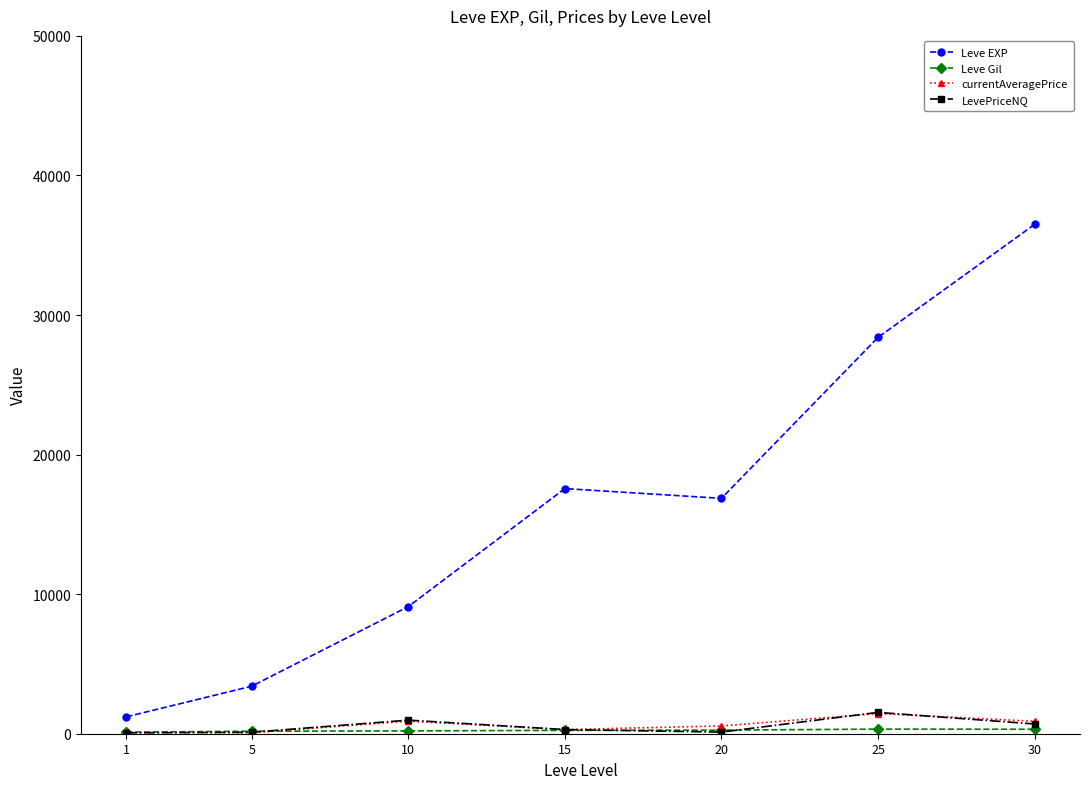

What is the value of the Leve EXP point at the 3rd from the left?

9106.7